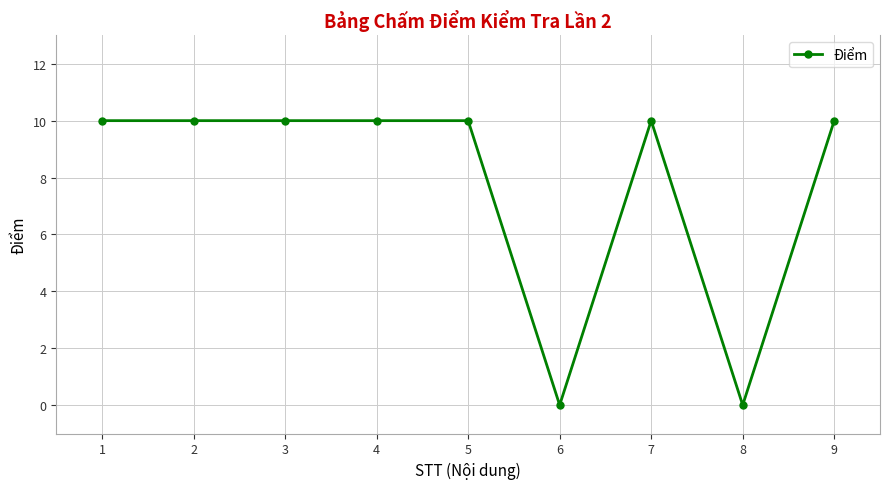

What is the sum of the values at 6 and 9?

10